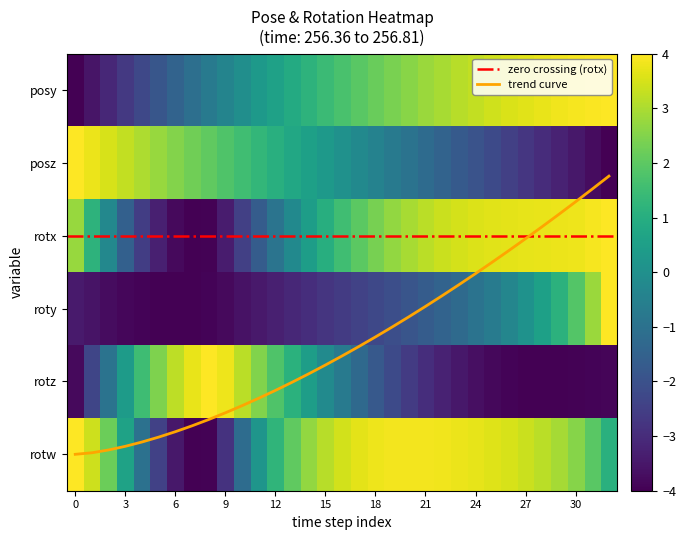

At how many categories does at least one series exceed 2?

32